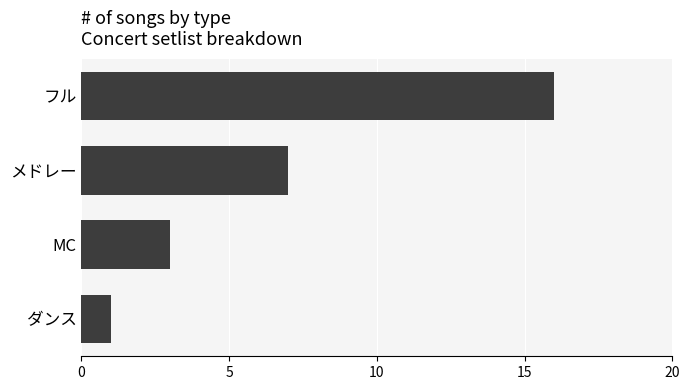

The value at MC is 4. True or false?

False